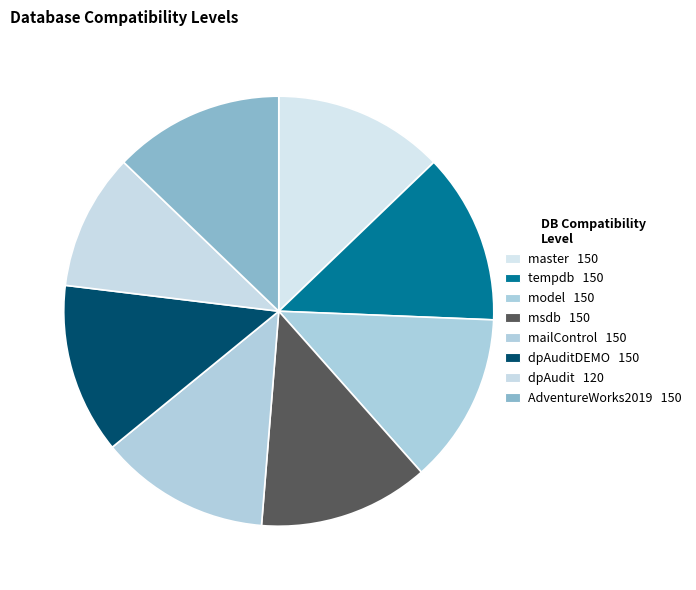

Which category has the biggest portion of the pie?

master